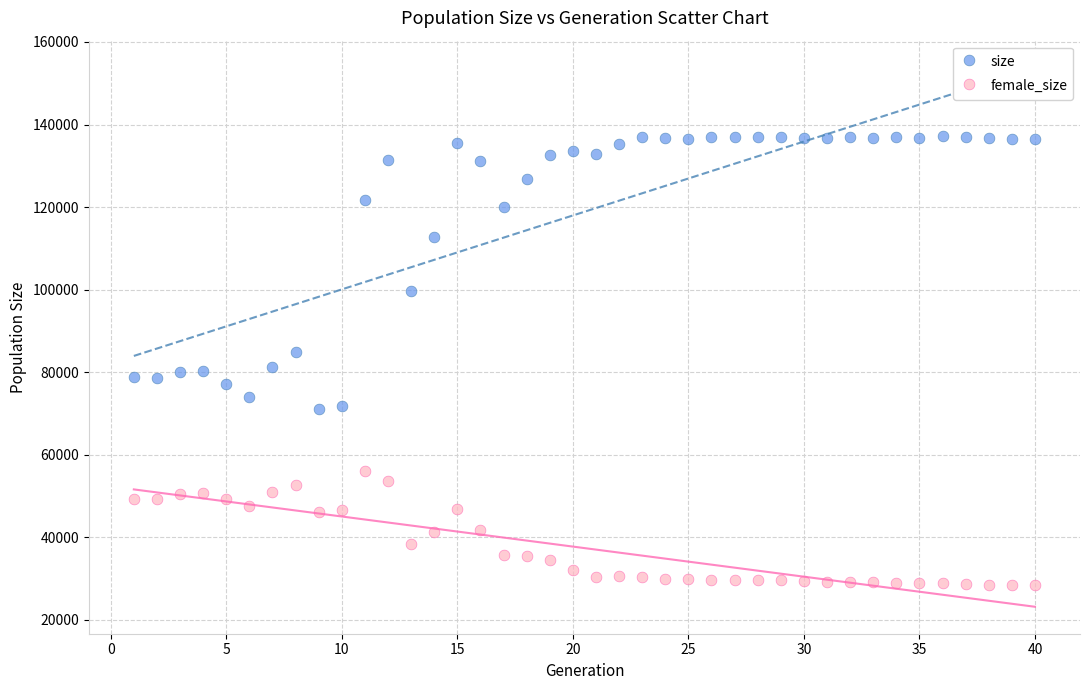

Which series contains the highest Y value?

size